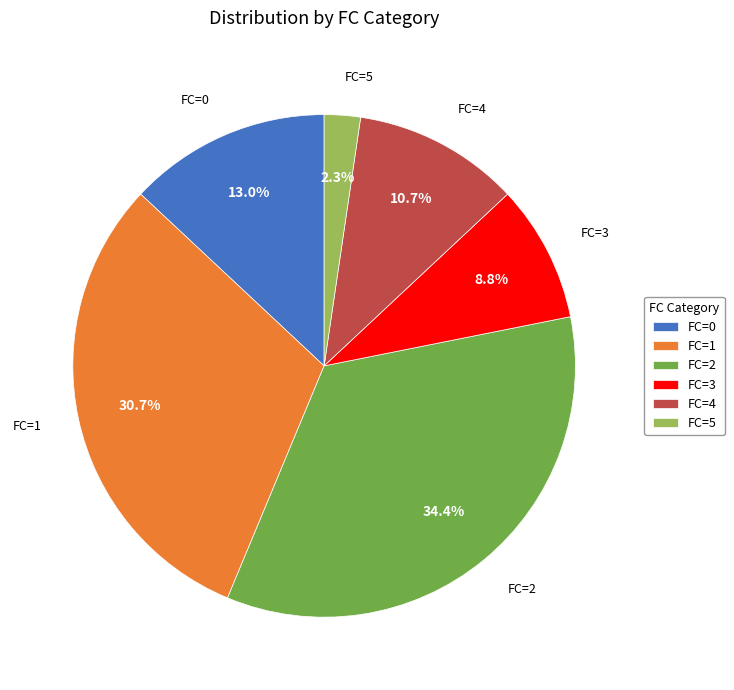

Which slice is the largest?

FC=2